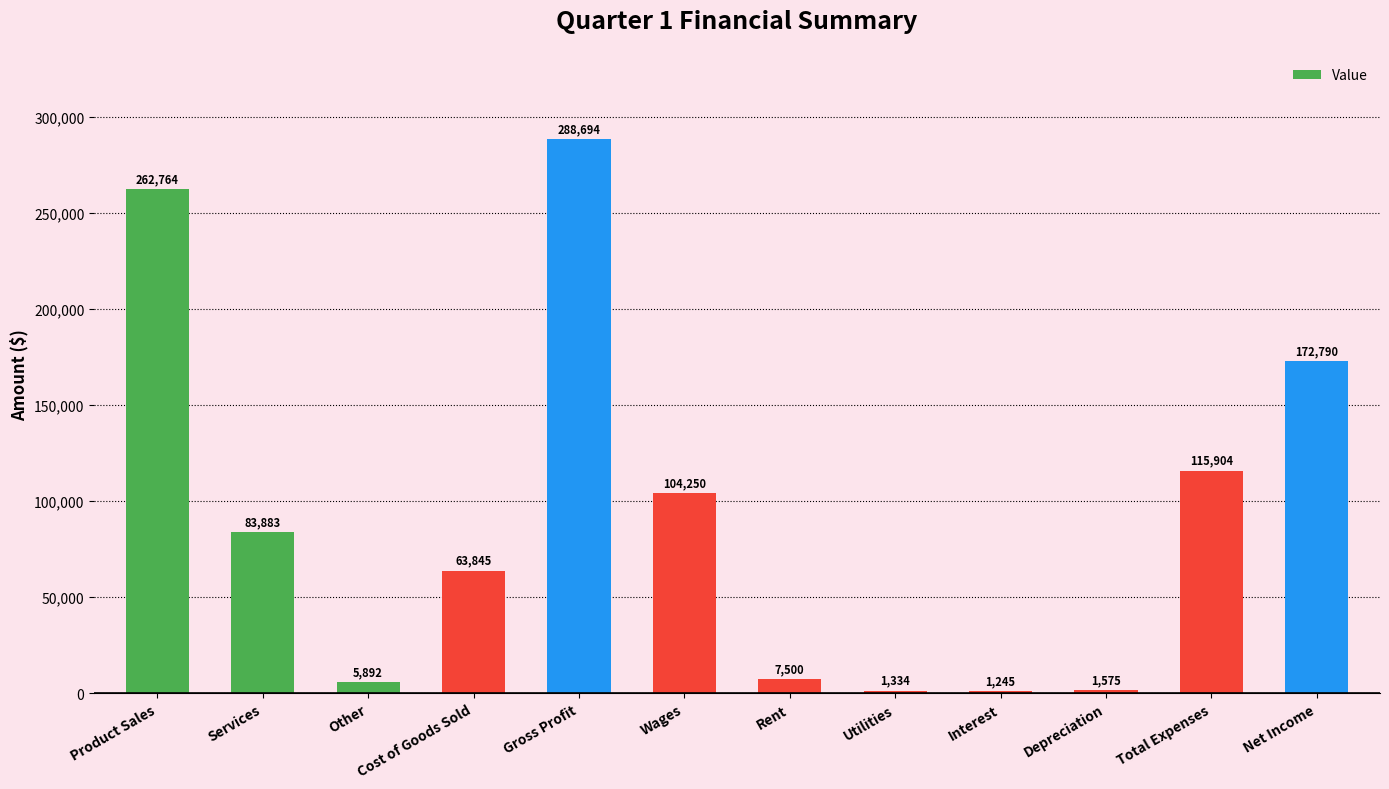

The chart shows a value of 63845 at Cost of Goods Sold. True or false?

True